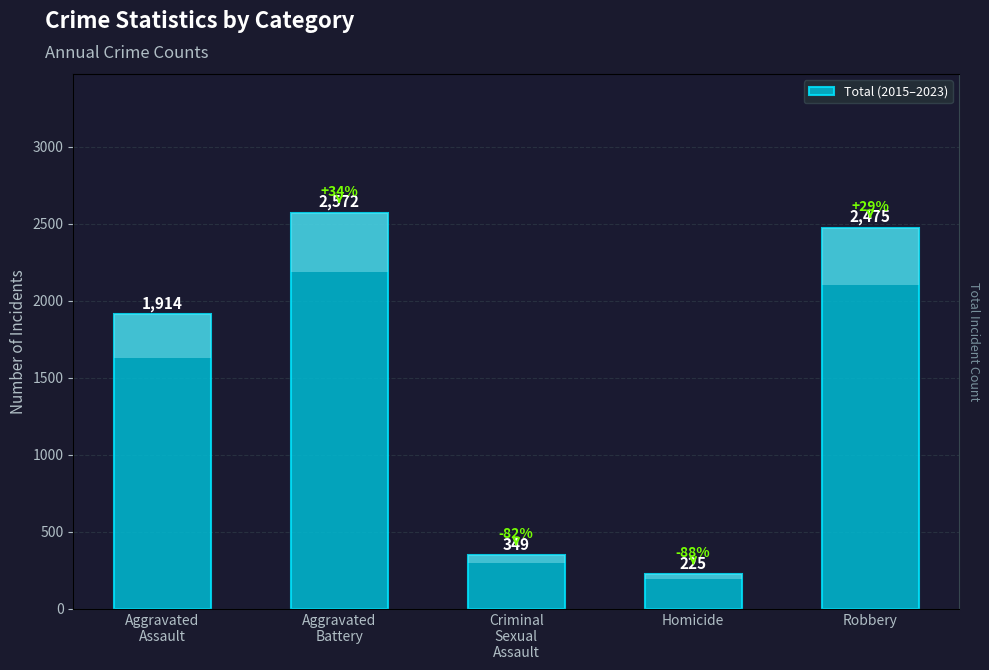

What is the label of the 3rd bar from the right?

Criminal
Sexual
Assault